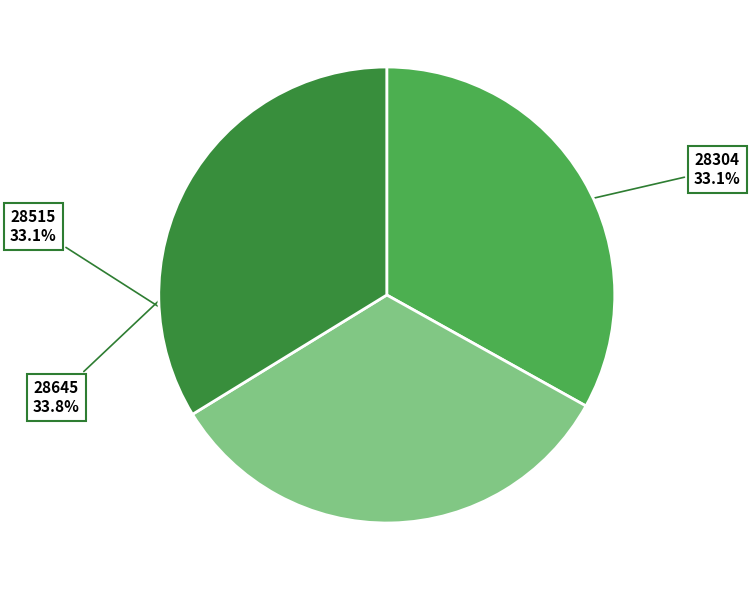

Is the sum of 28645 and 28515 greater than half?

Yes